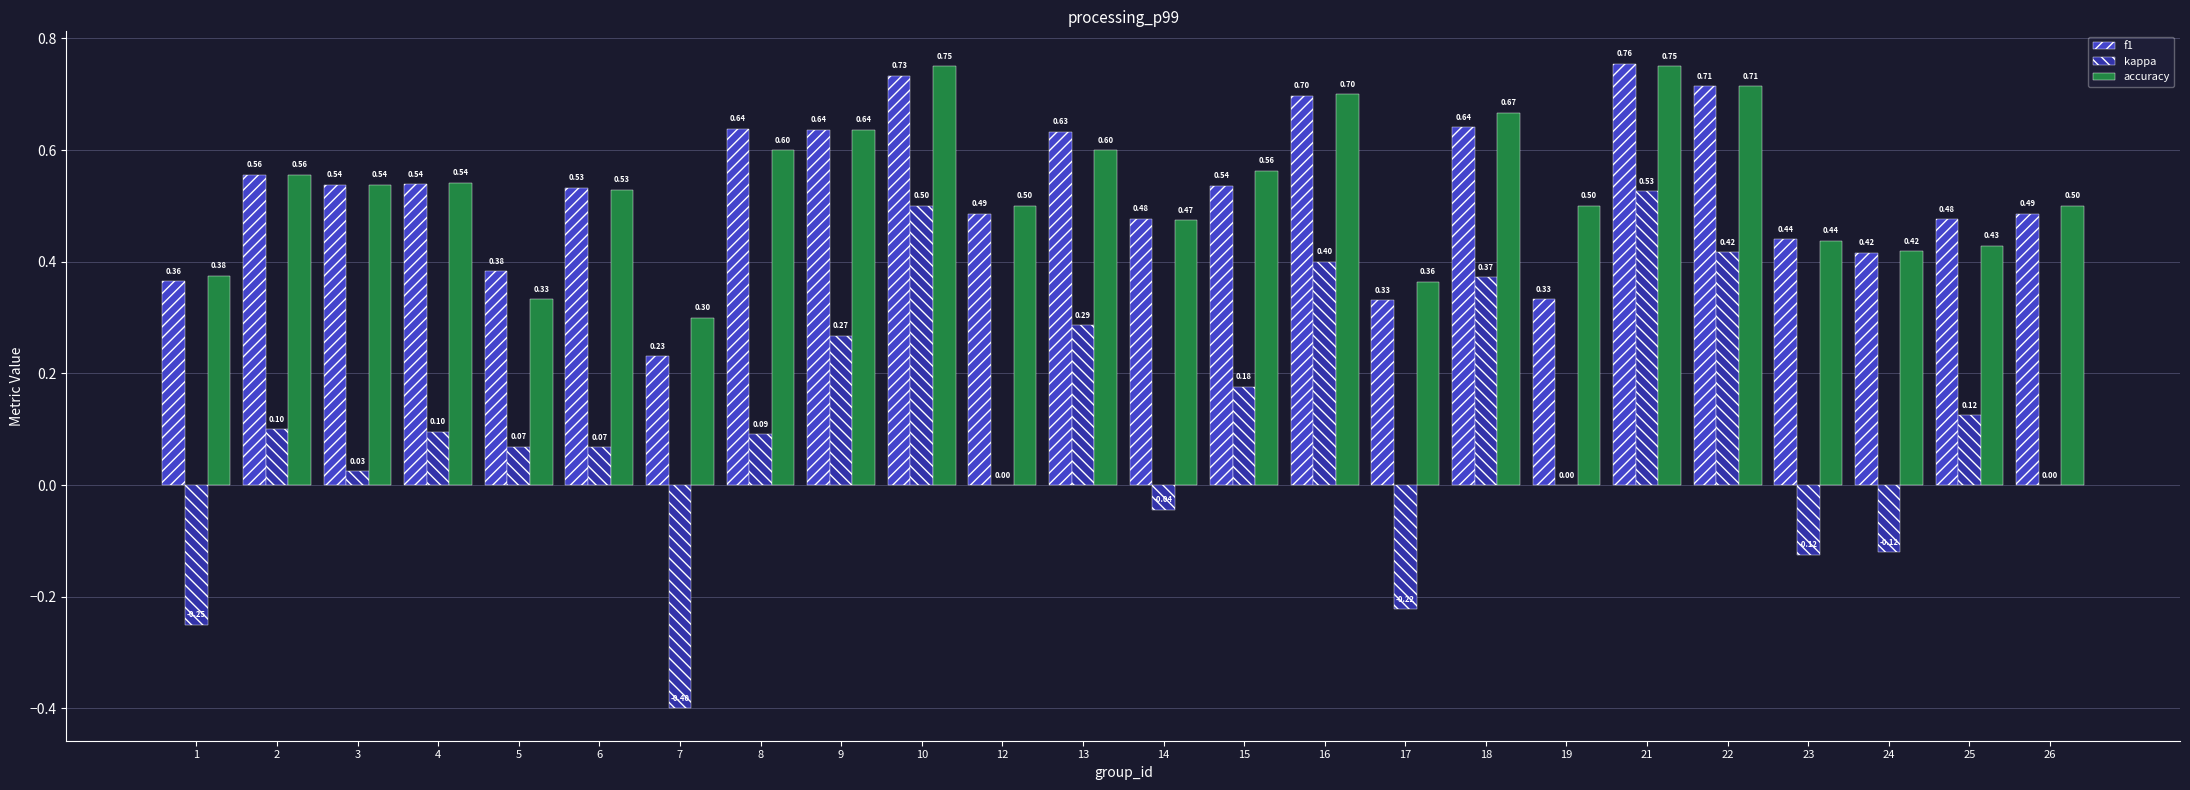

True or false: f1 has a value of 0.1 at 6.

False